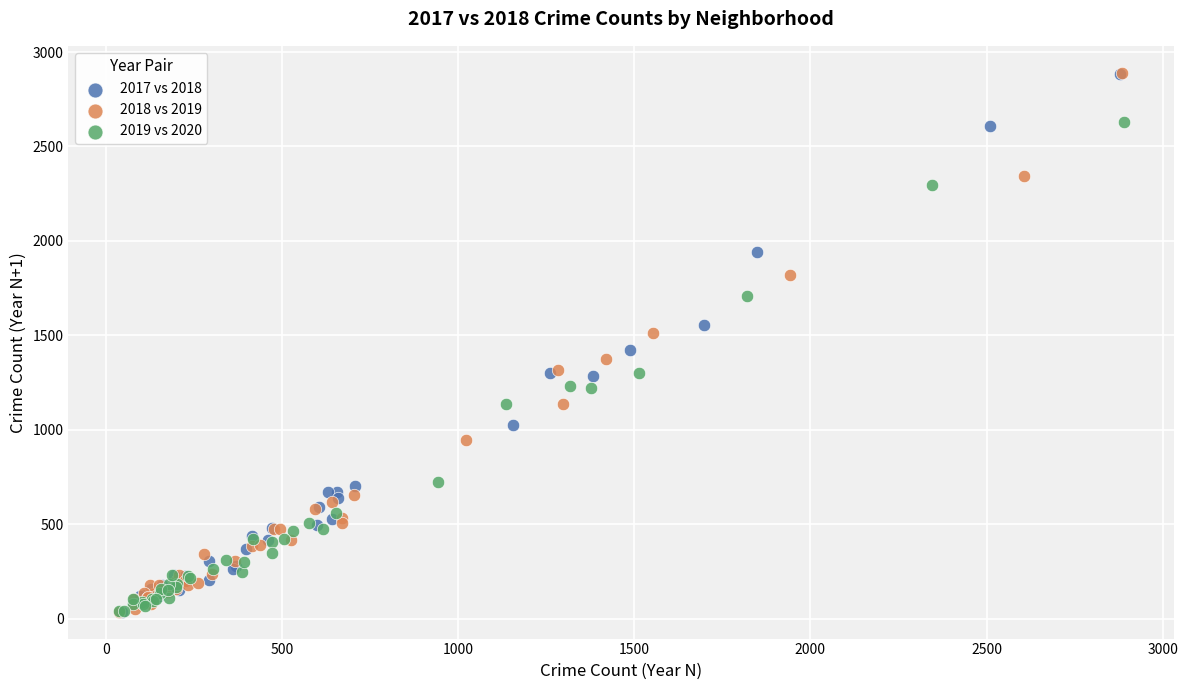

Which series has the largest Y range (max minus min)?

2018 vs 2019